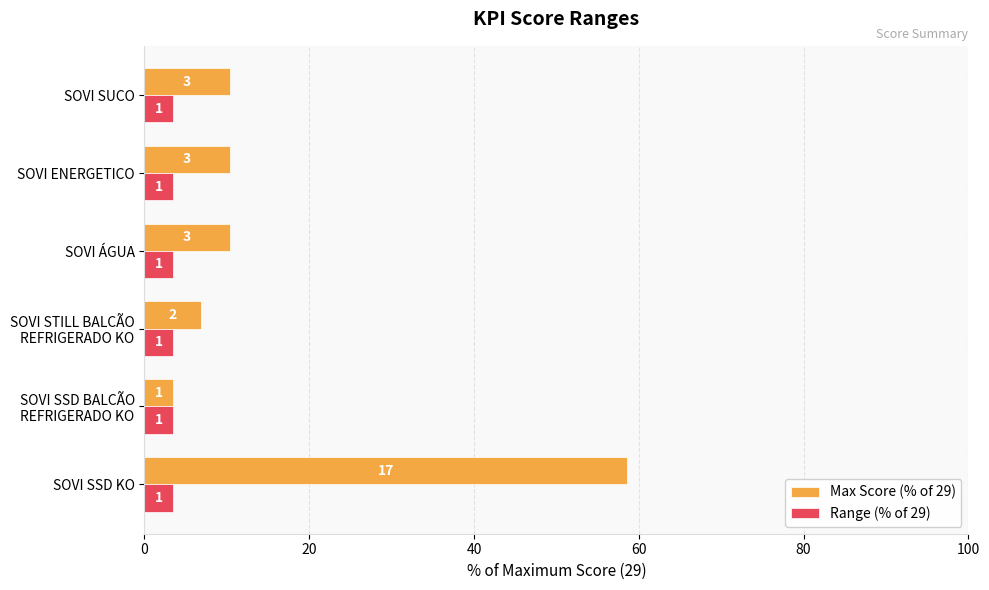

What are all the series names shown in the legend?

Max Score (% of 29), Range (% of 29)